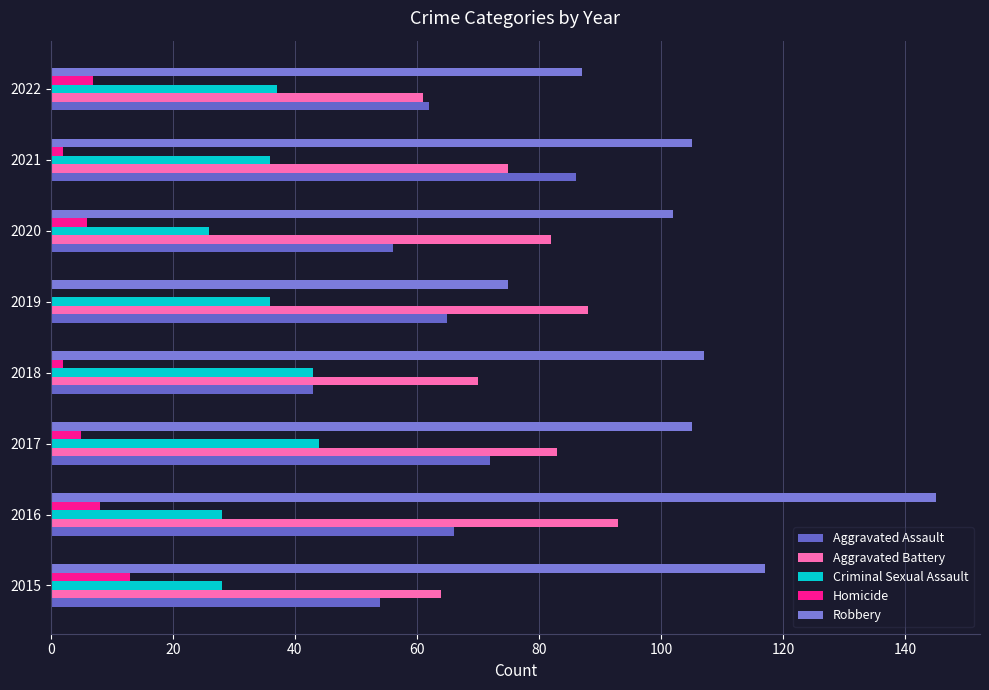

At which label does Aggravated Battery reach its peak?

2016